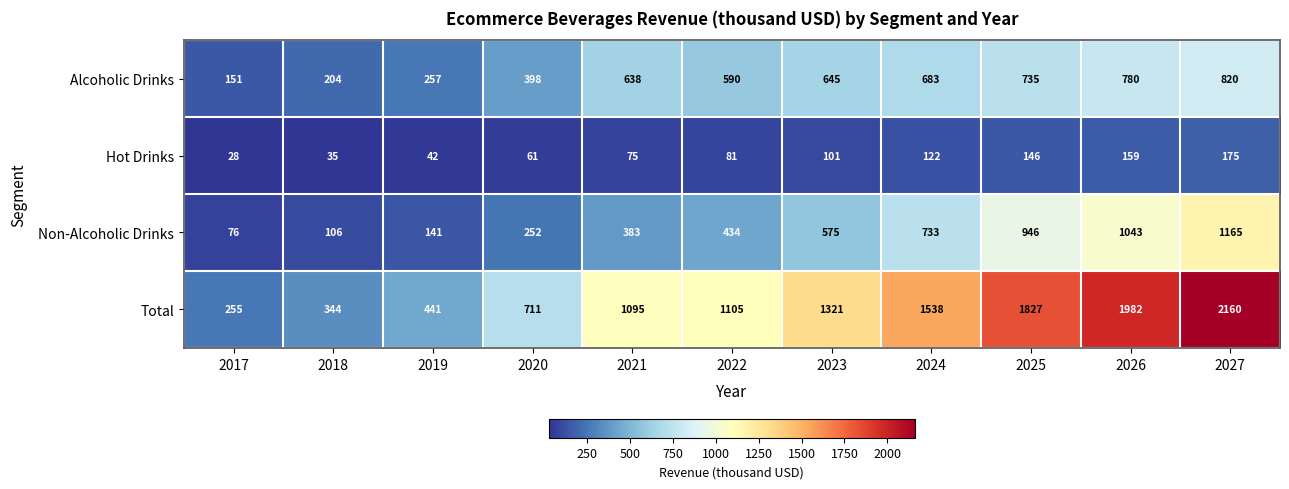

What is the difference between the maximum and minimum values in the Hot Drinks series?

147